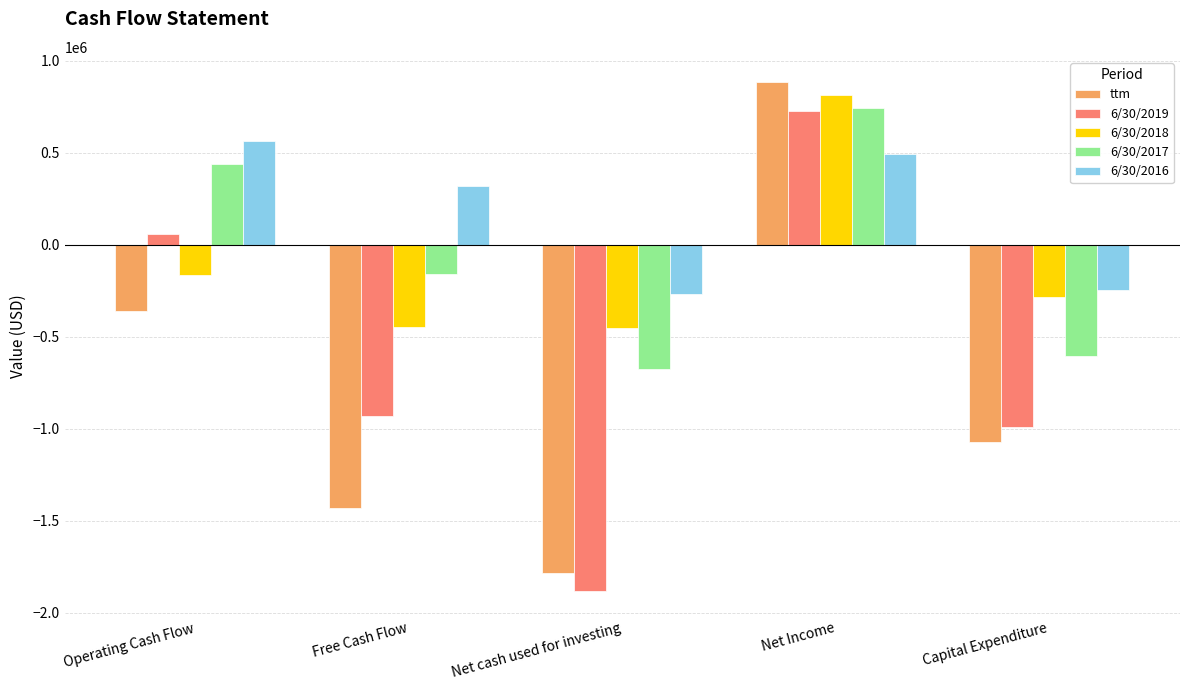

At which label is 6/30/2017 closest to 35578?

Free Cash Flow